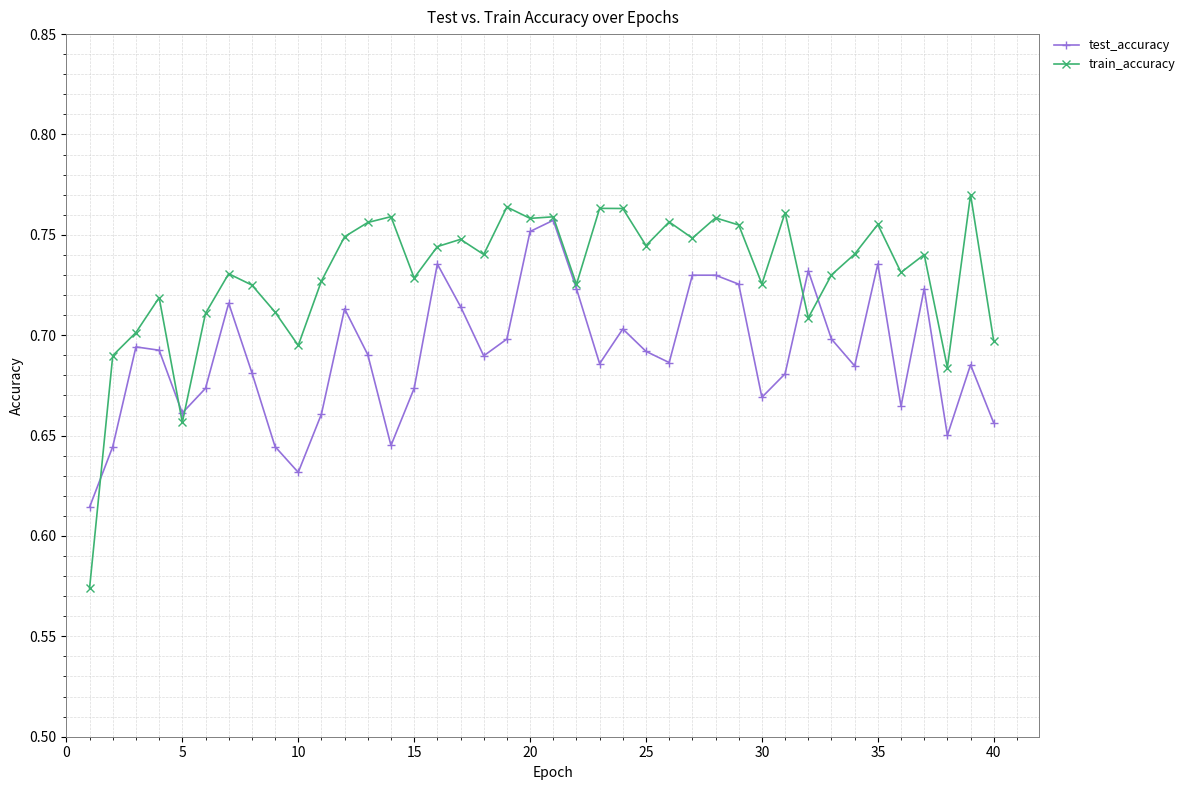

Which series ends up on top after the final intersection of train_accuracy and test_accuracy?

train_accuracy